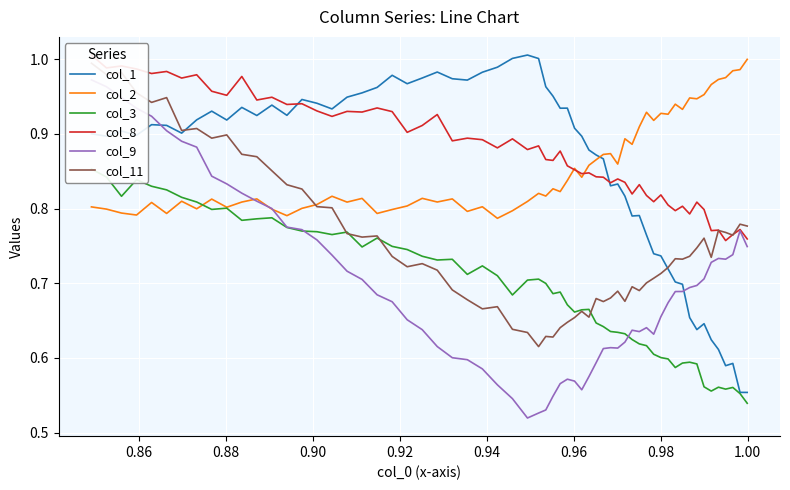

How many lines are shown in the chart?

6